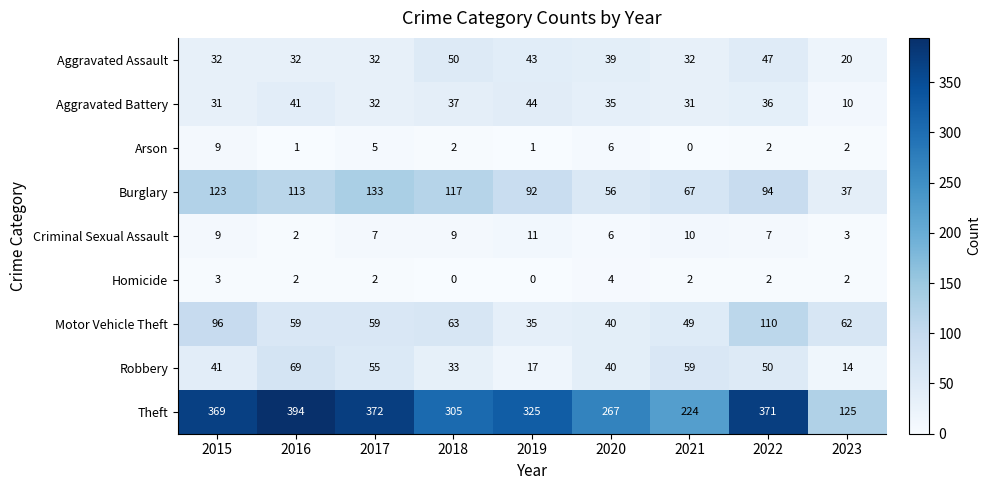

What is the approximate value of Aggravated Assault at 2022, to the nearest 5?

45